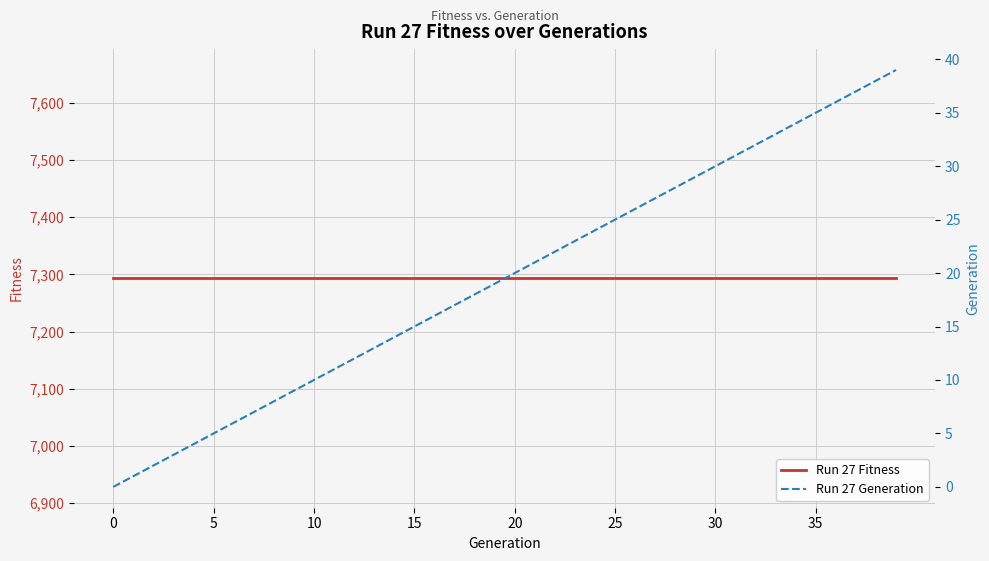

Rank the series at 34 from lowest to highest value.

Run 27 Generation, Run 27 Fitness